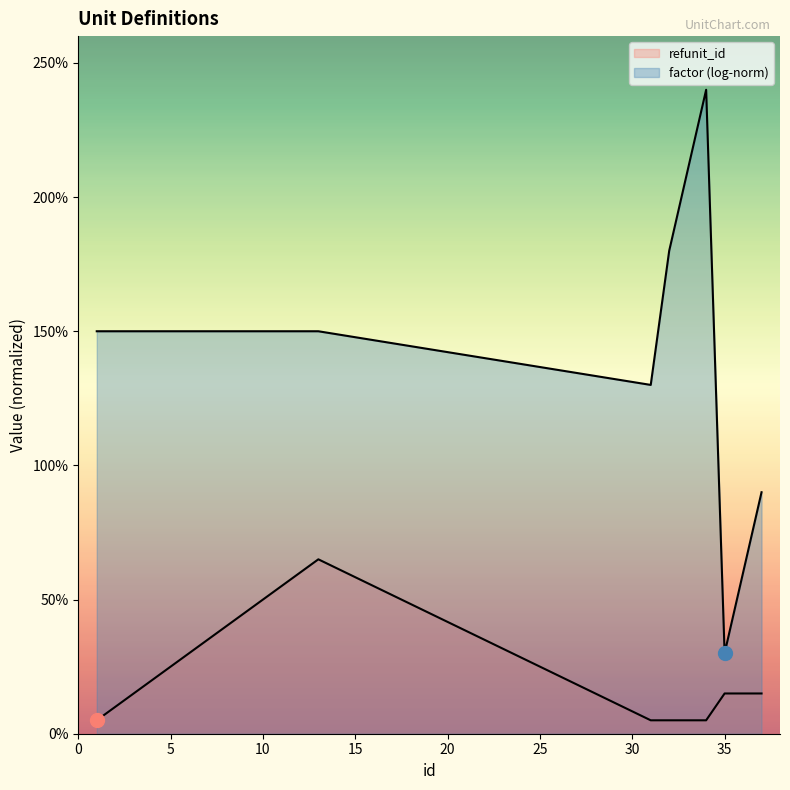

Where is the first local maximum?

13